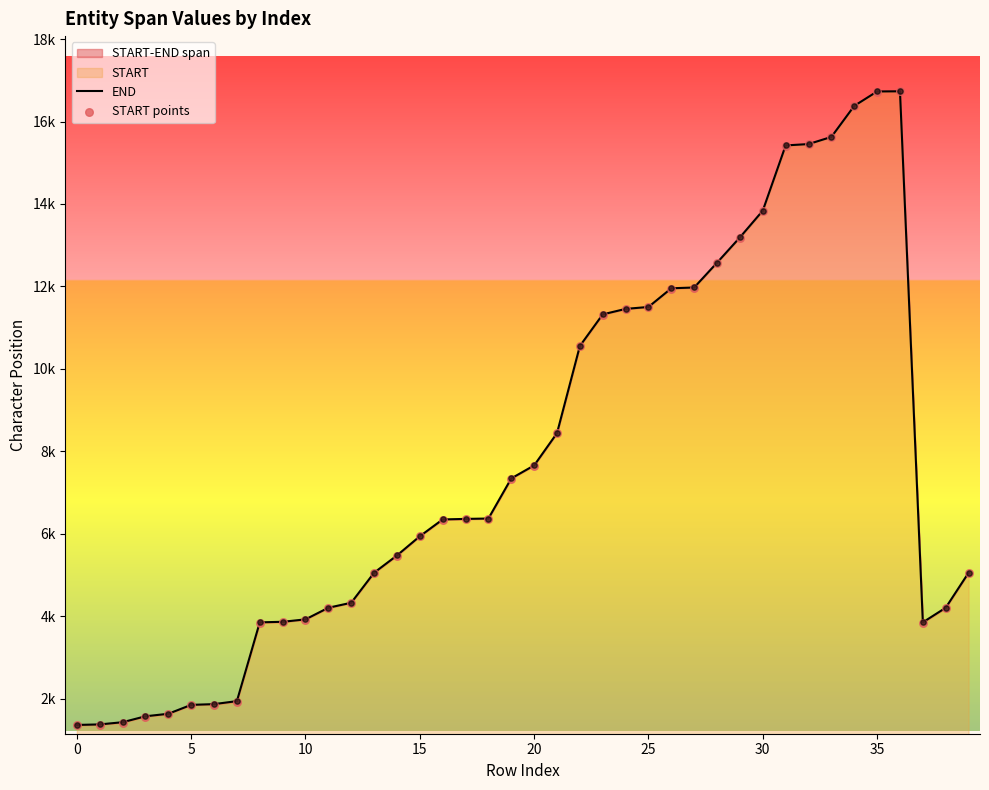

At how many categories does at least one series exceed 2903?

32